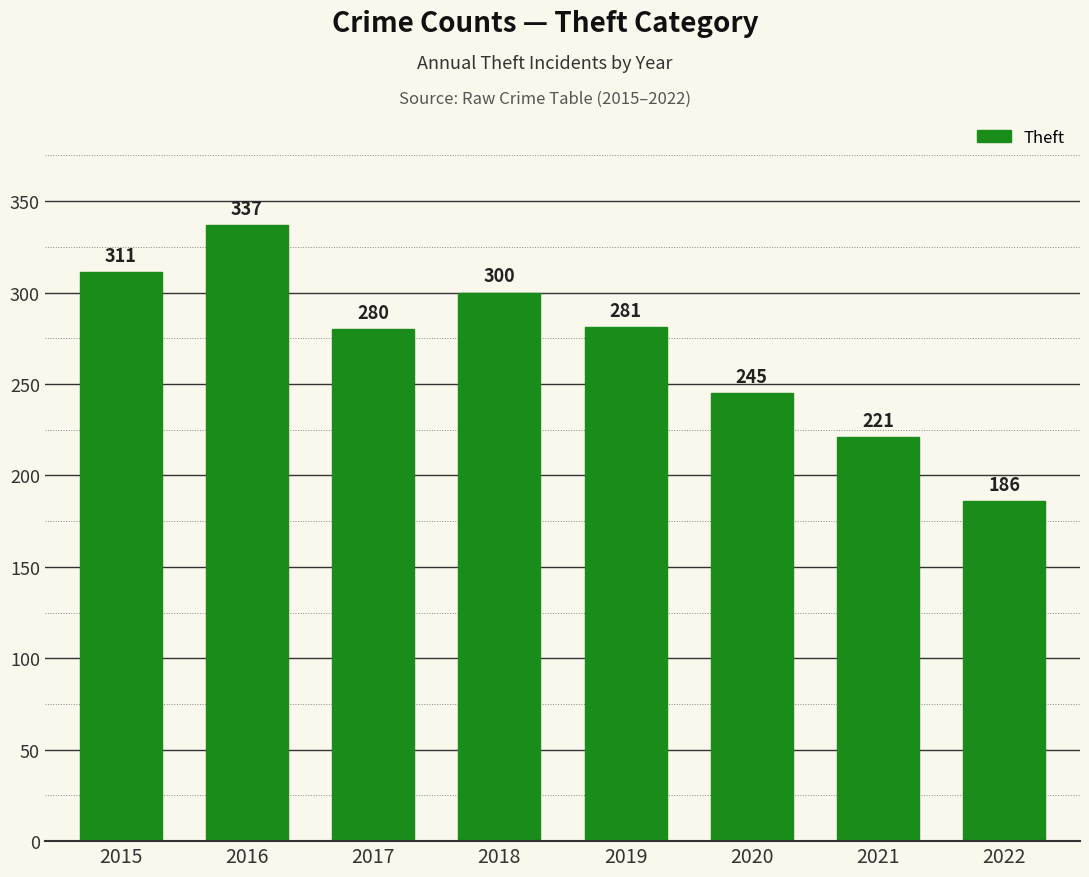

Rank the categories by value from lowest to highest.

2022, 2021, 2020, 2017, 2019, 2018, 2015, 2016